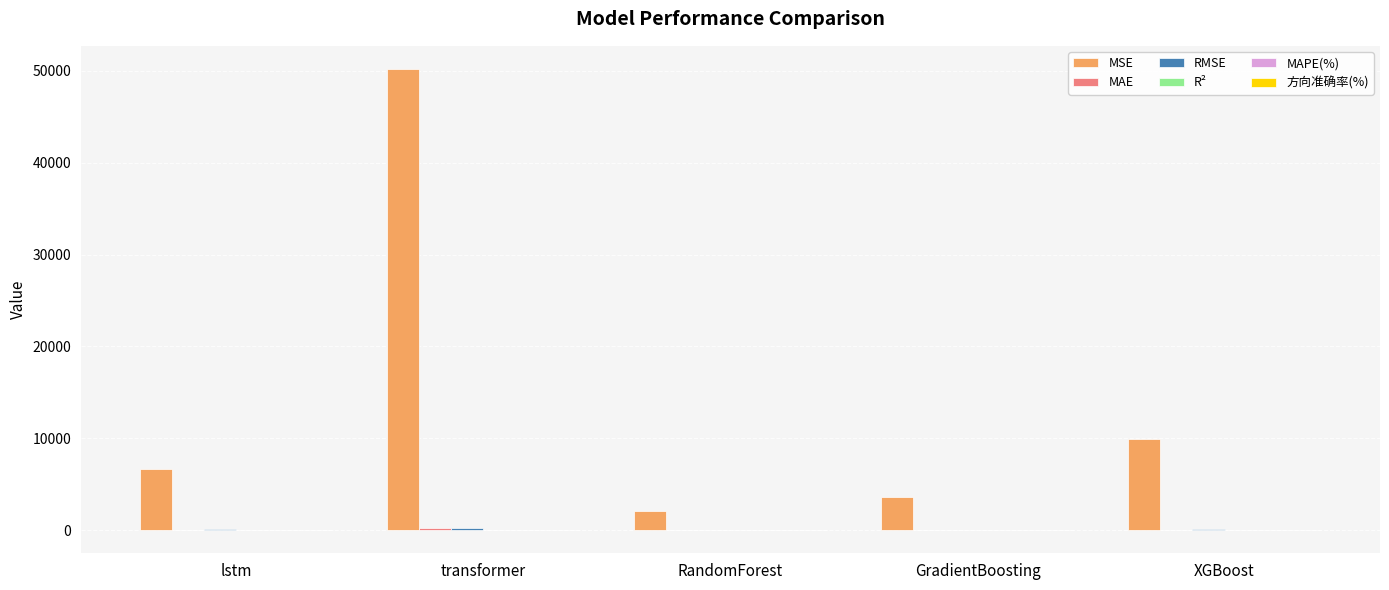

Is it true that MSE equals 2064.5 at RandomForest?

True